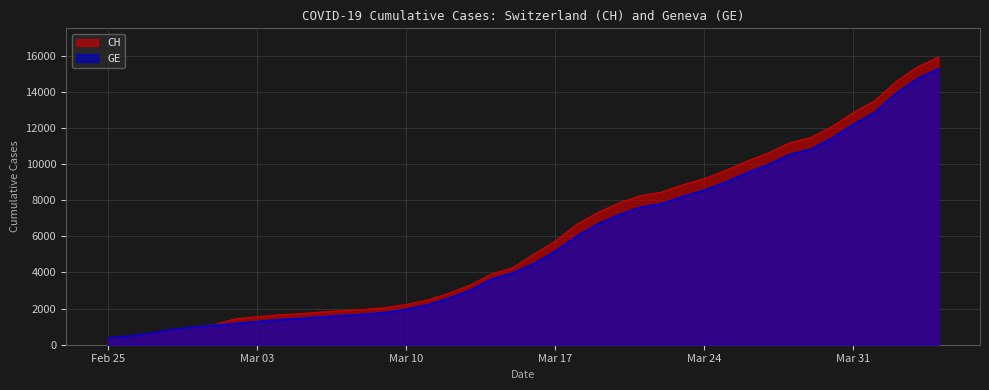

What is the total value across all series at Mar 03?

2822